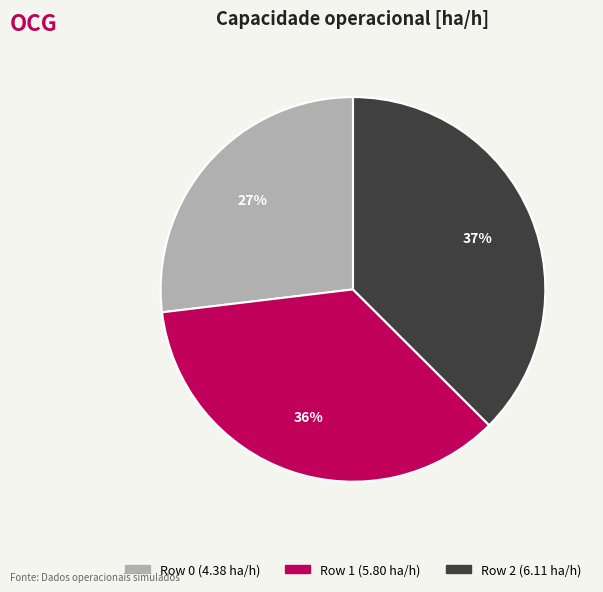

What percentage is the Row 2 slice, to the nearest percent?

37%